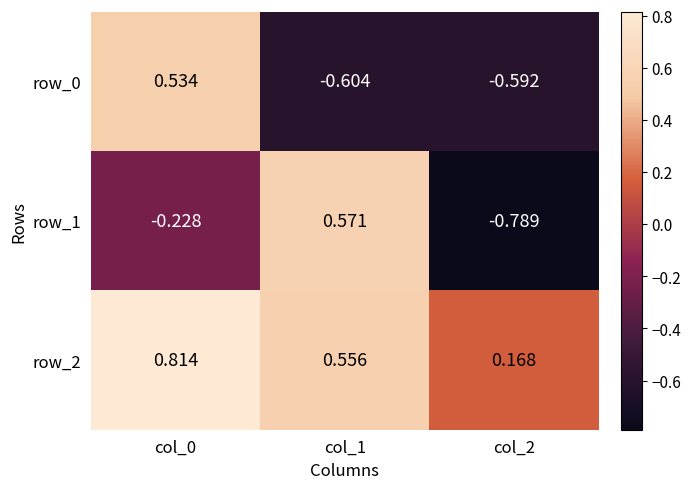

Is the value of row_2 at col_2 greater than the value of row_1 at col_0?

Yes